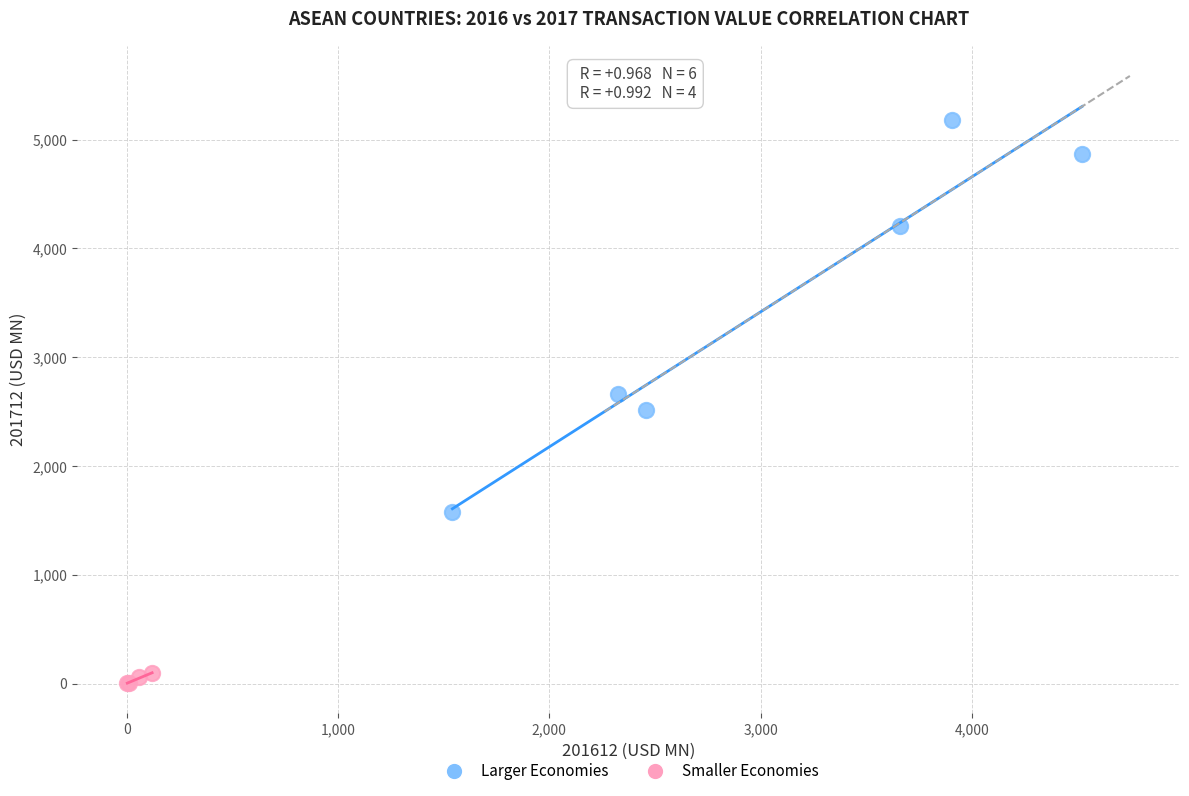

Which series has the widest spread of Y values?

Larger Economies